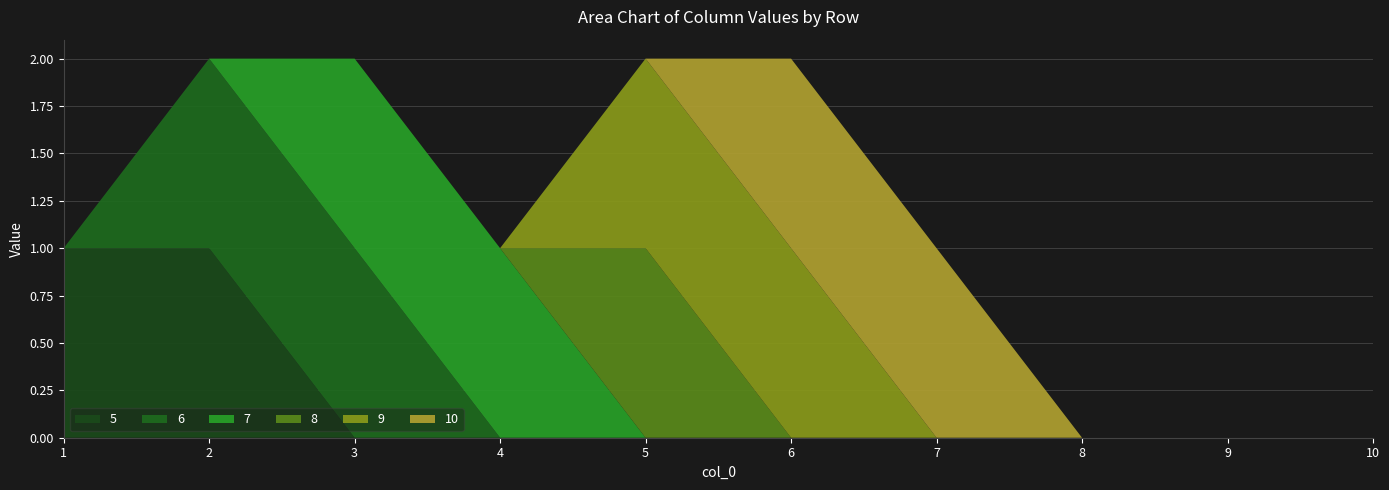

Reading left to right, list all the values displayed in this chart.

5: 1=1	2=1	3=0	4=0	5=0	6=0	7=0	8=0	9=0	10=0
6: 1=0	2=1	3=1	4=0	5=0	6=0	7=0	8=0	9=0	10=0
7: 1=0	2=0	3=1	4=1	5=0	6=0	7=0	8=0	9=0	10=0
8: 1=0	2=0	3=0	4=0	5=1	6=0	7=0	8=0	9=0	10=0
9: 1=0	2=0	3=0	4=0	5=1	6=1	7=0	8=0	9=0	10=0
10: 1=0	2=0	3=0	4=0	5=0	6=1	7=1	8=0	9=0	10=0